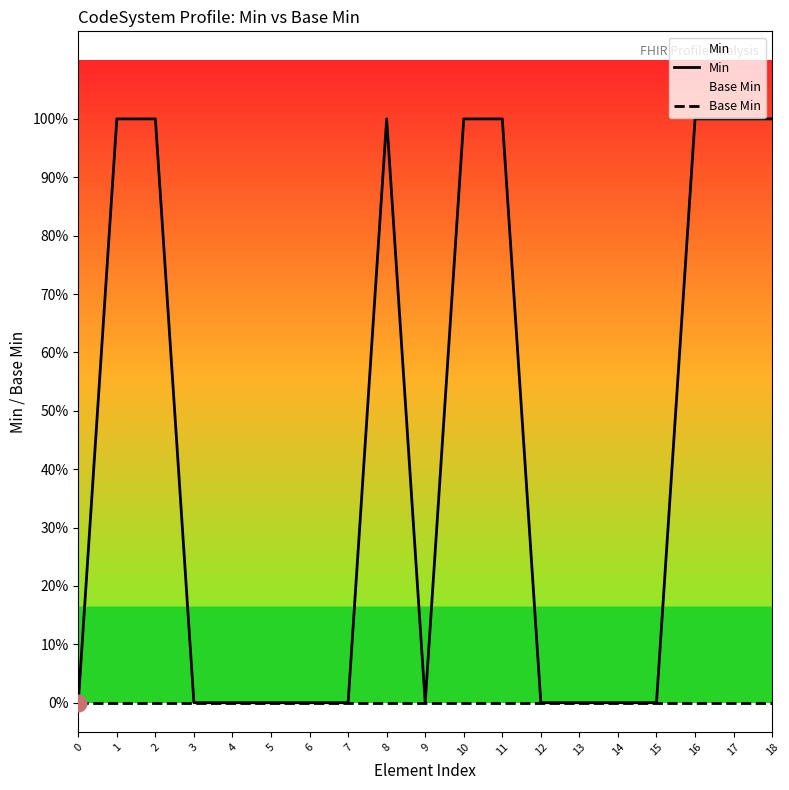

Is it true that Min equals 1 at 7?

False